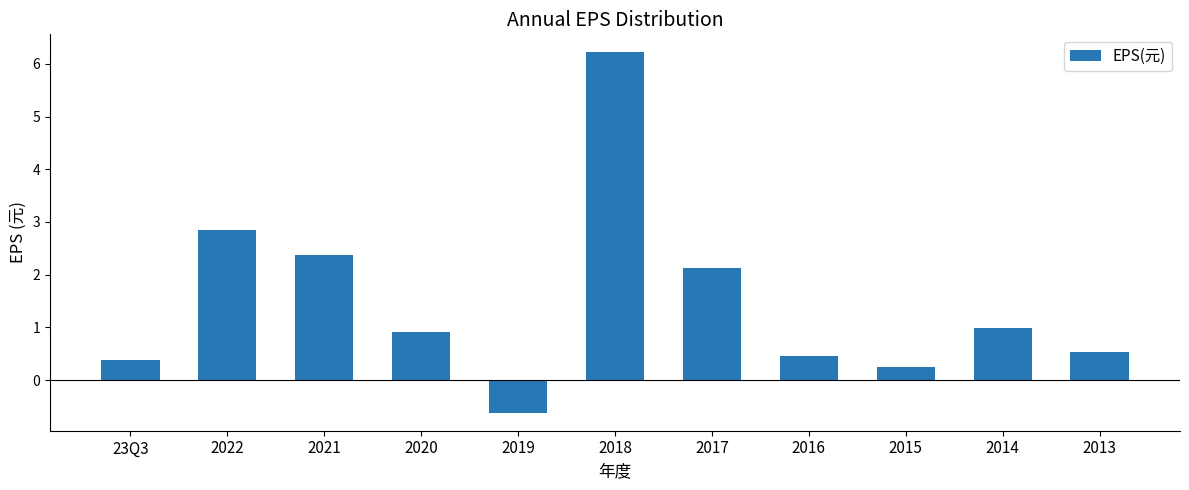

True or false: the data shows 10.3 at 2018.

False